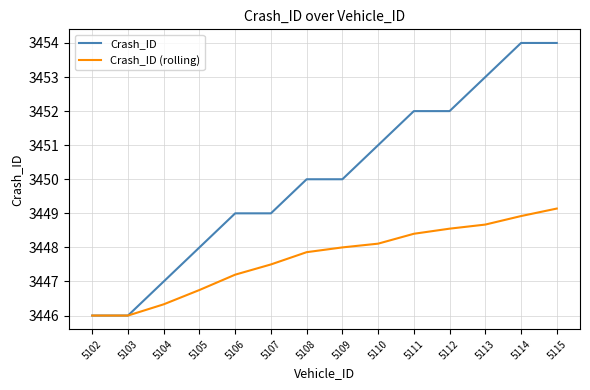

Which series has the largest total across all categories?

Crash_ID